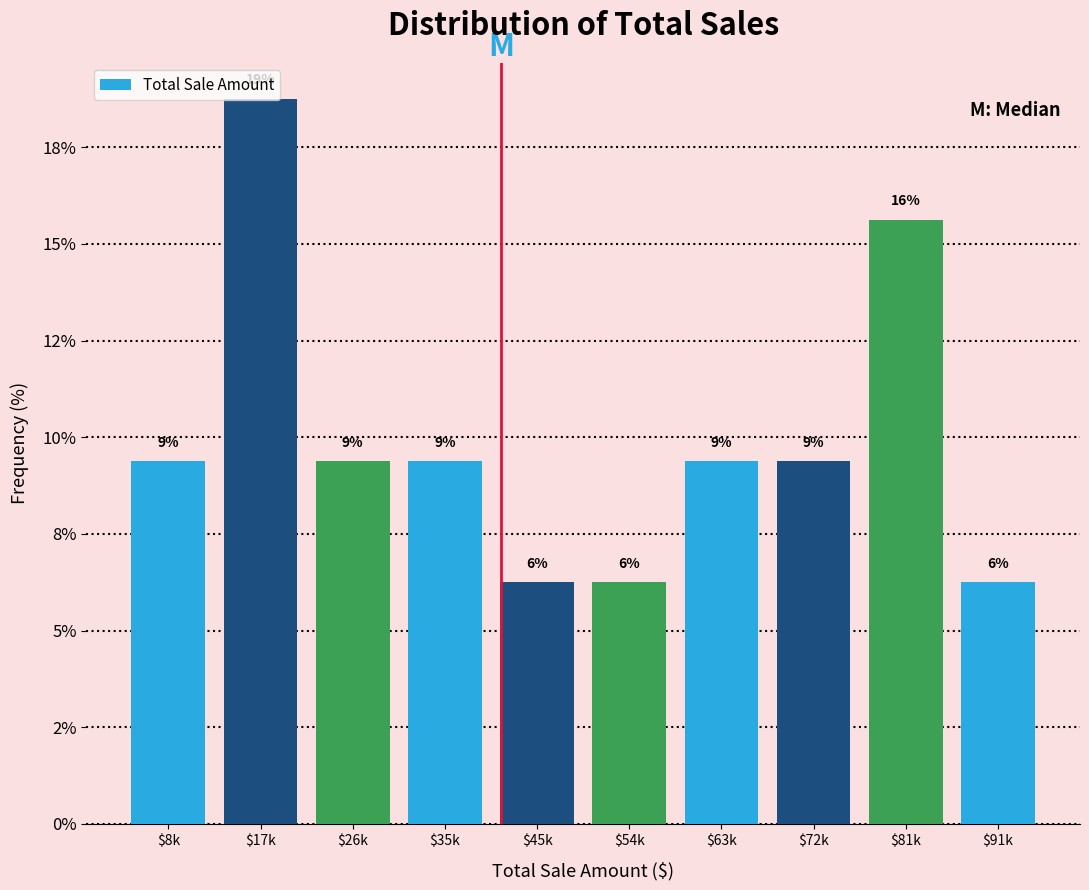

Are the bars horizontal?

No